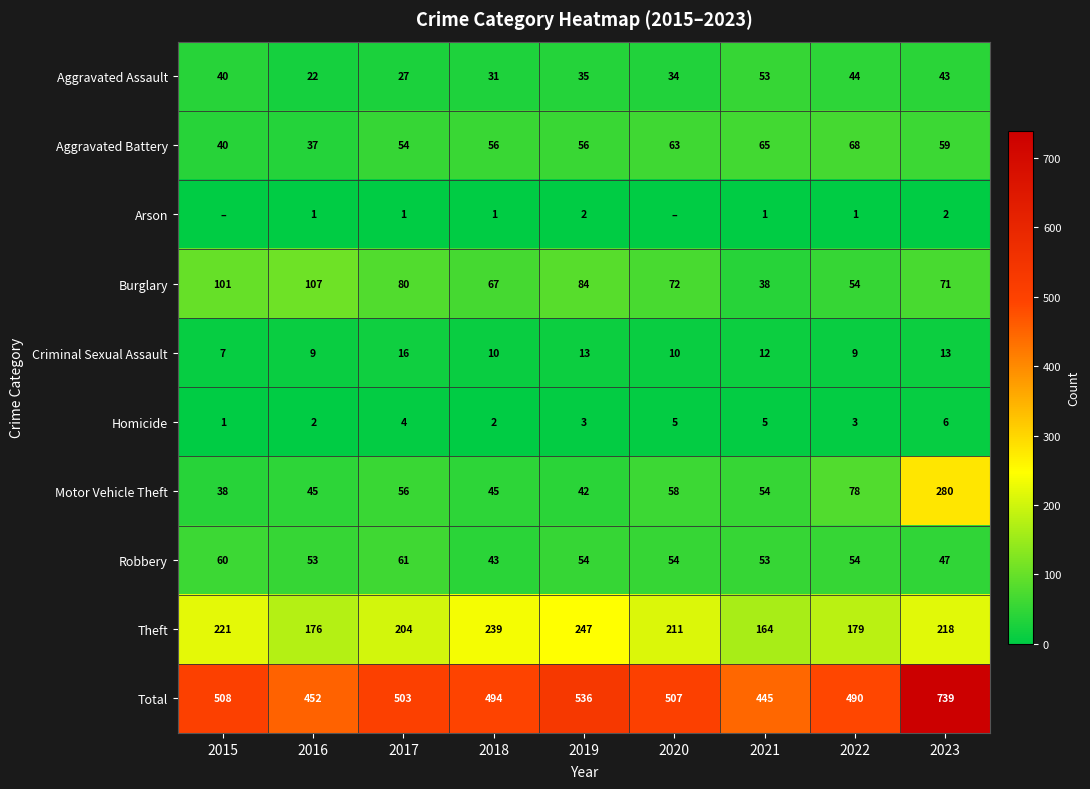

What is the average value of the Homicide series?

3